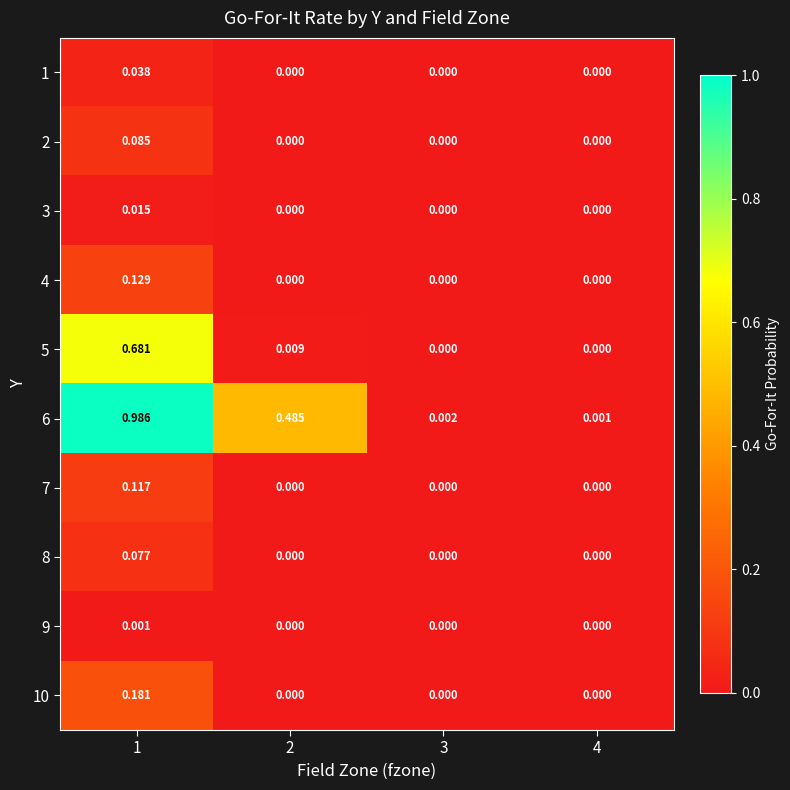

Is the value of 2 at 1 greater than the value of 8 at 1?

Yes